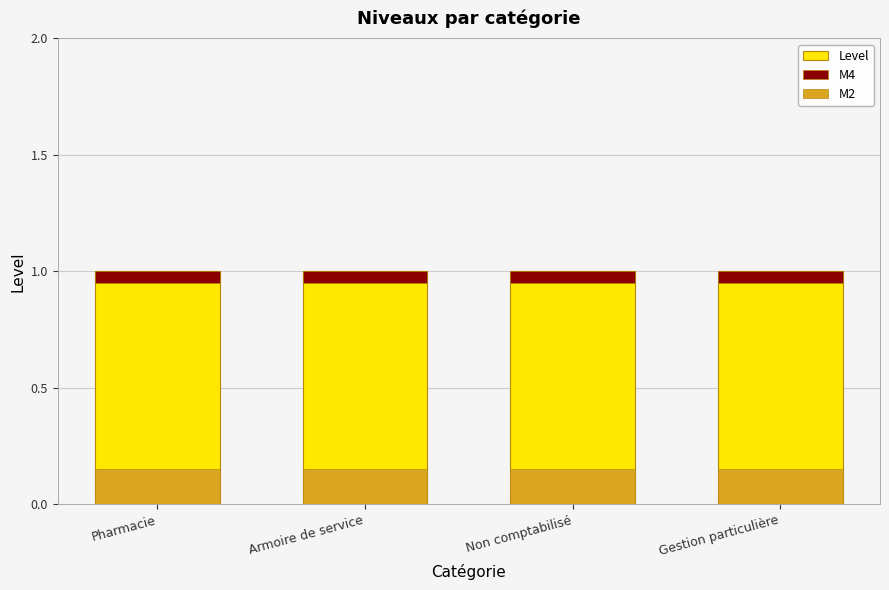

At which label is M4 closest to 0?

Pharmacie